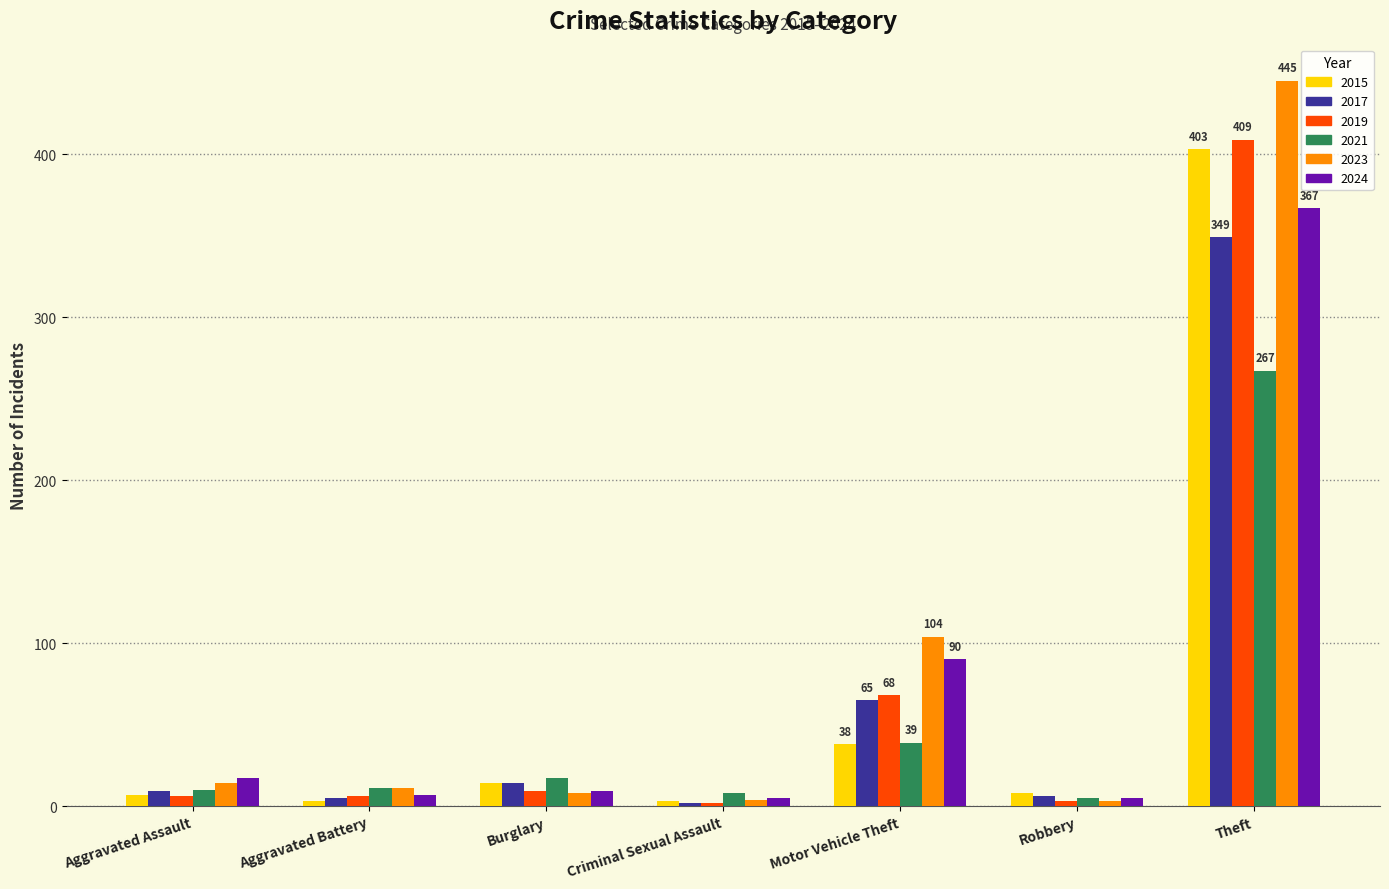

What is the total value across all series at Motor Vehicle Theft?

404